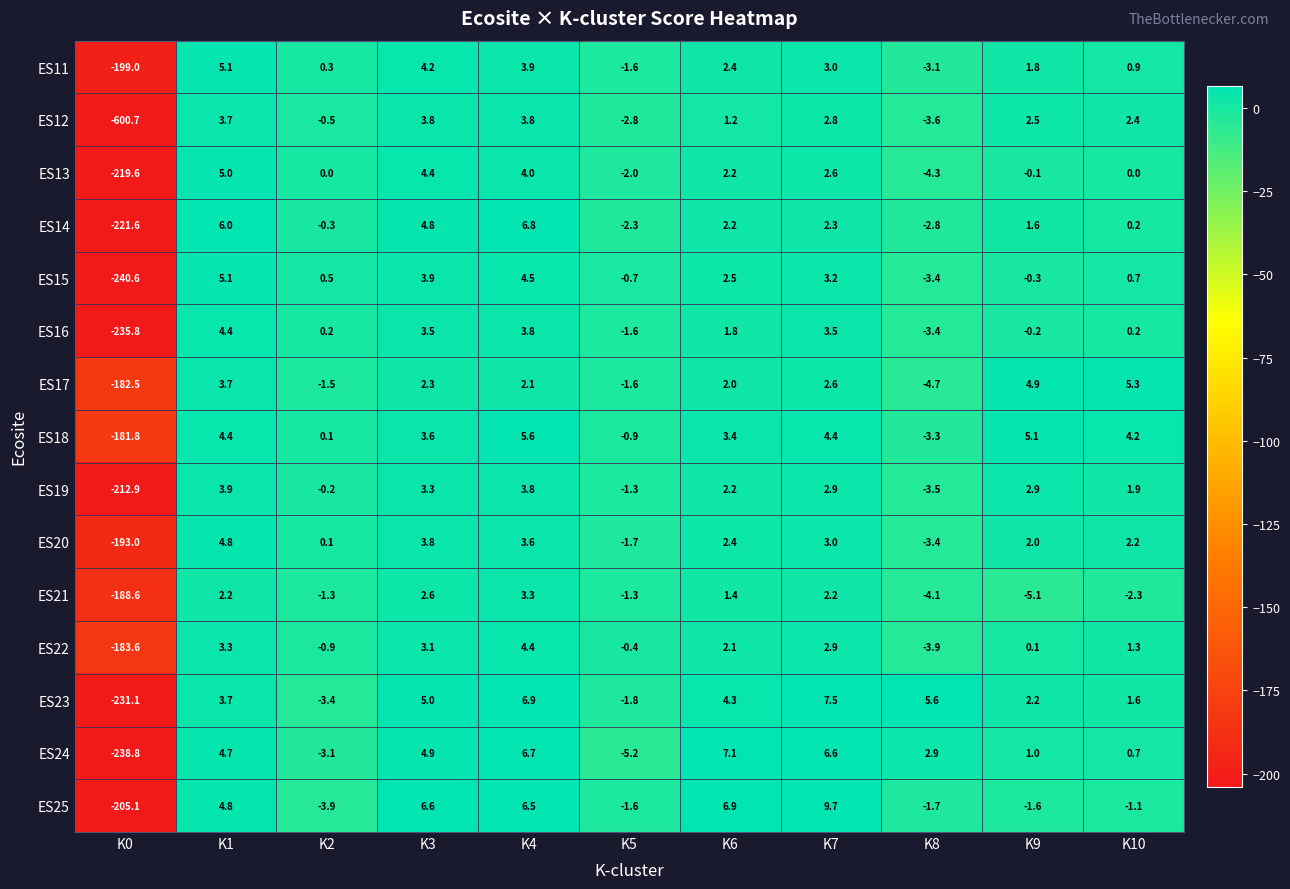

How many values in the ES17 series are below 2?

4